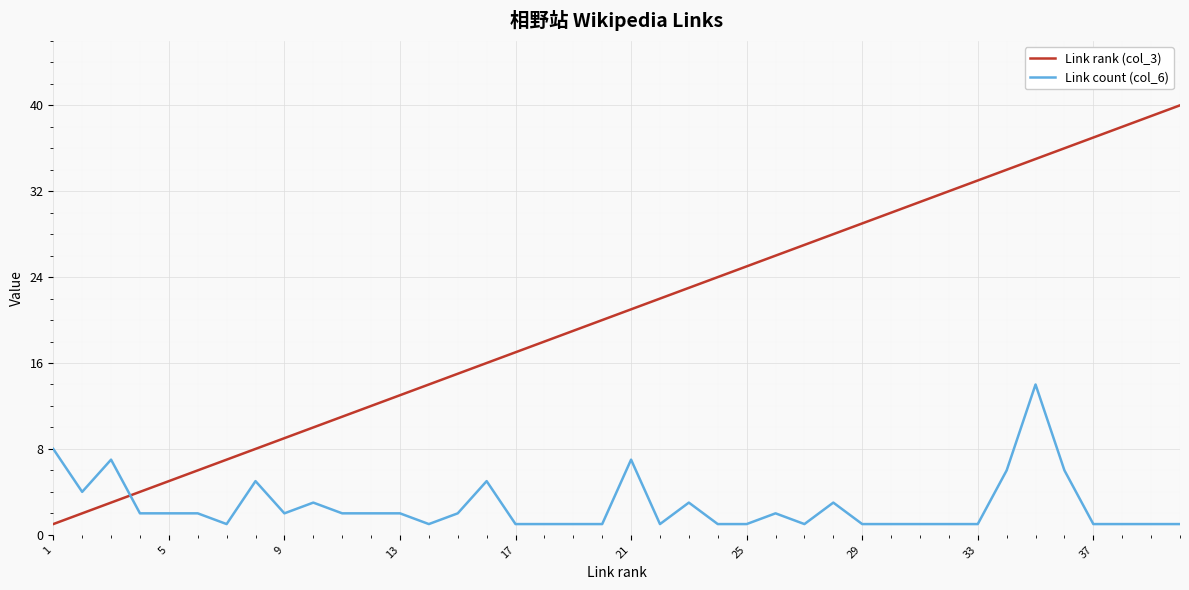

Count the number of data series in this chart.

2